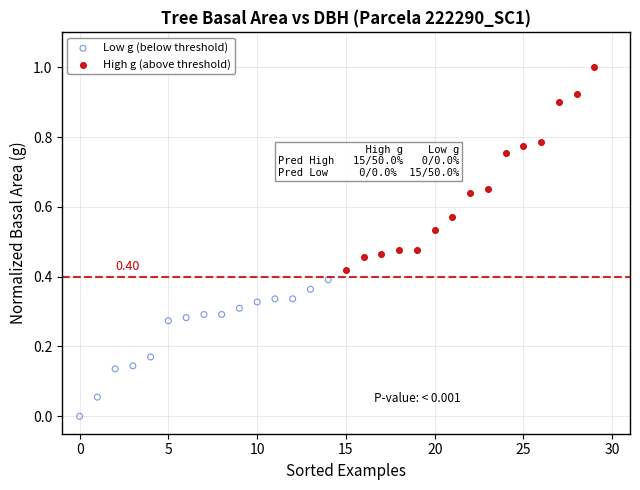

Which series has the widest spread of Y values?

High g (above threshold)